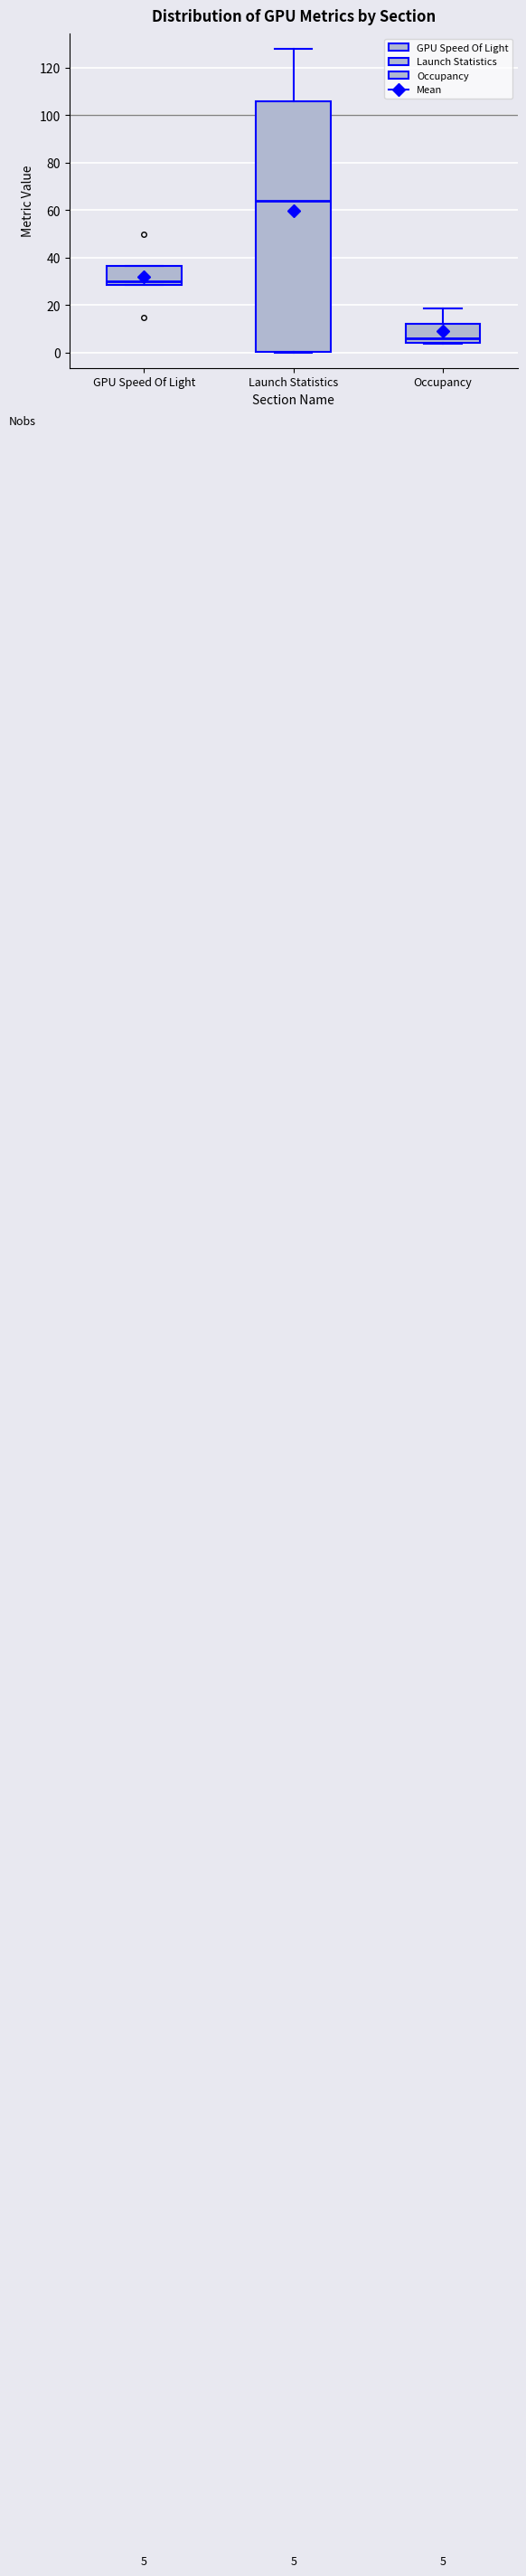

Which box has the highest median line?

Launch Statistics